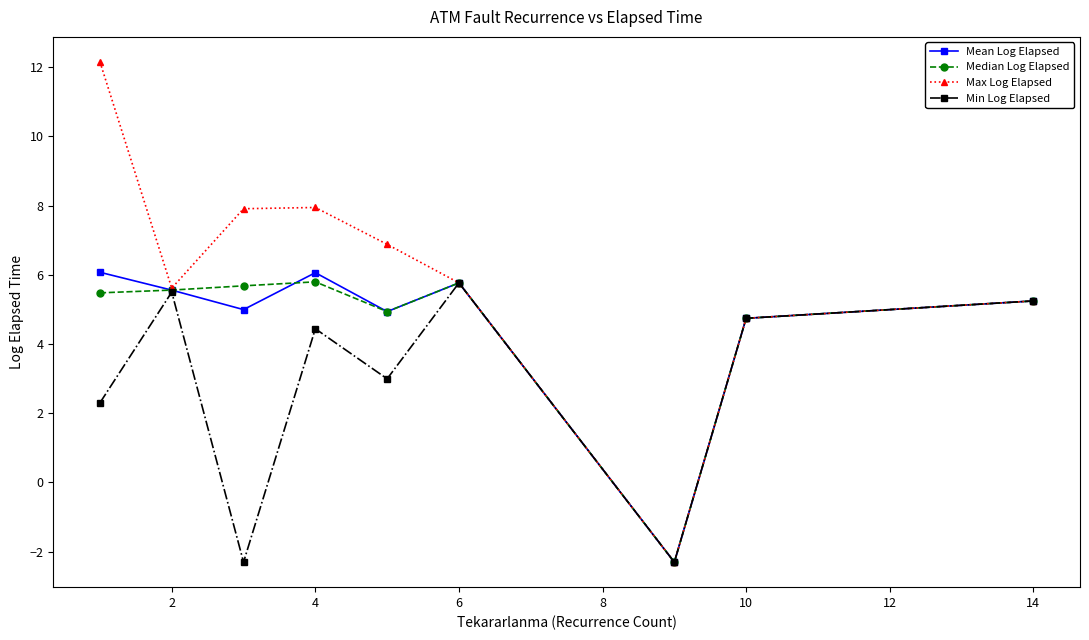

How many categories are shown in the chart?

9